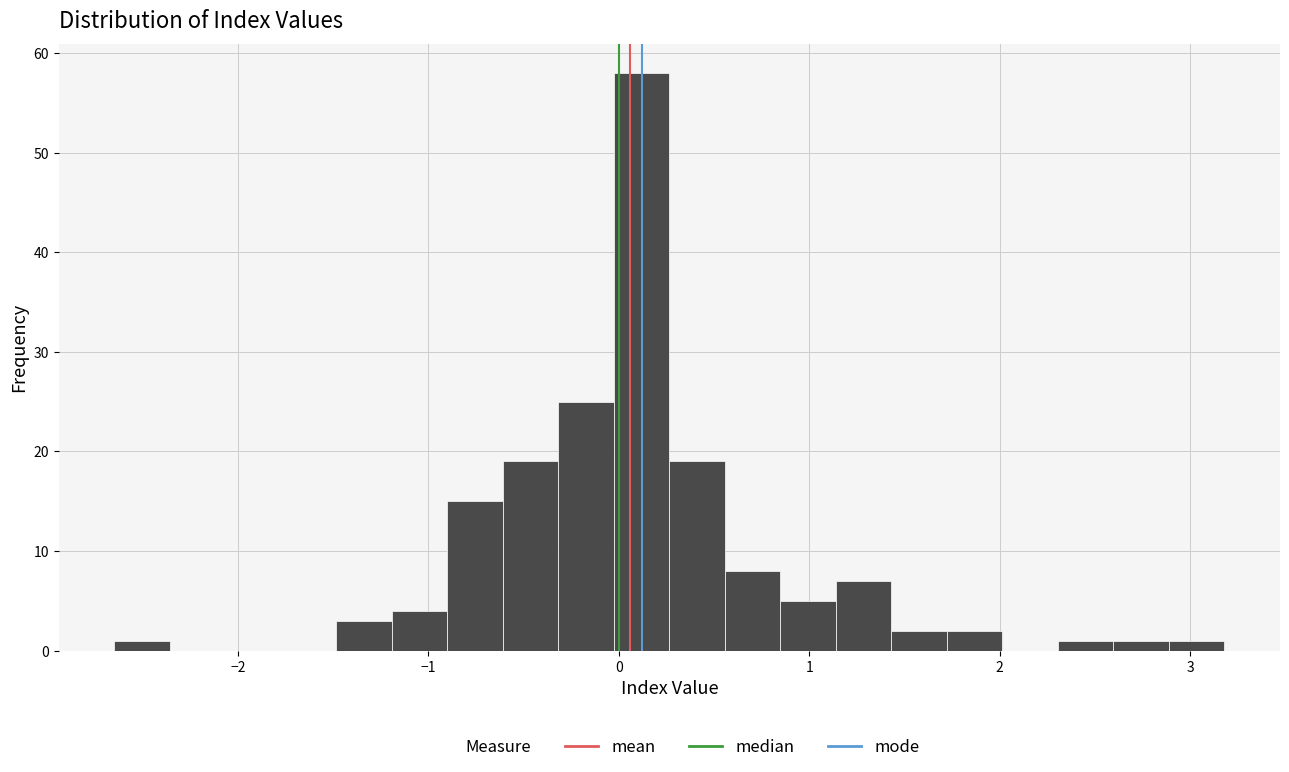

Around what value on the x-axis is the tallest bar? Give the approximate position of its centre, as read against the axis.

0.1